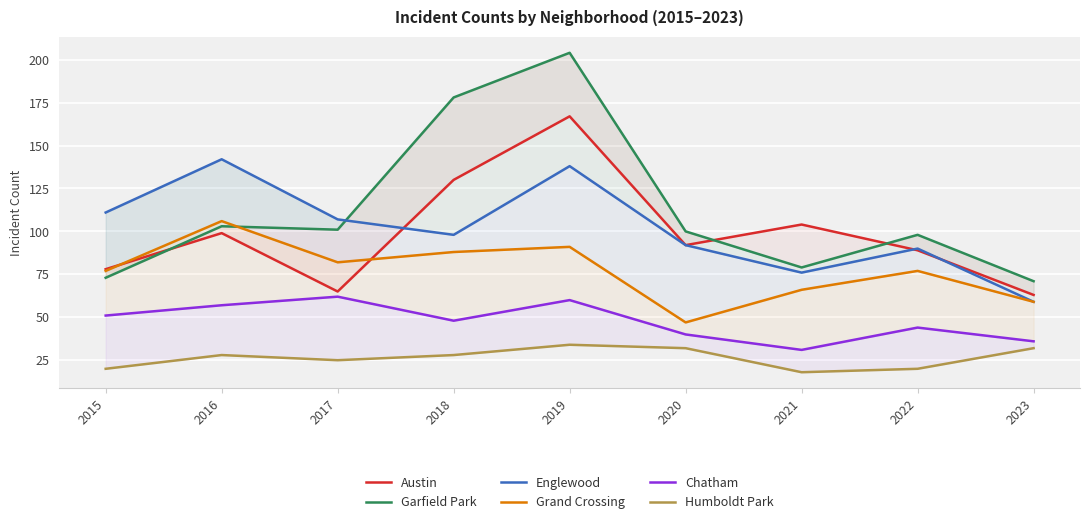

At which category does Grand Crossing reach its first local valley?

2017